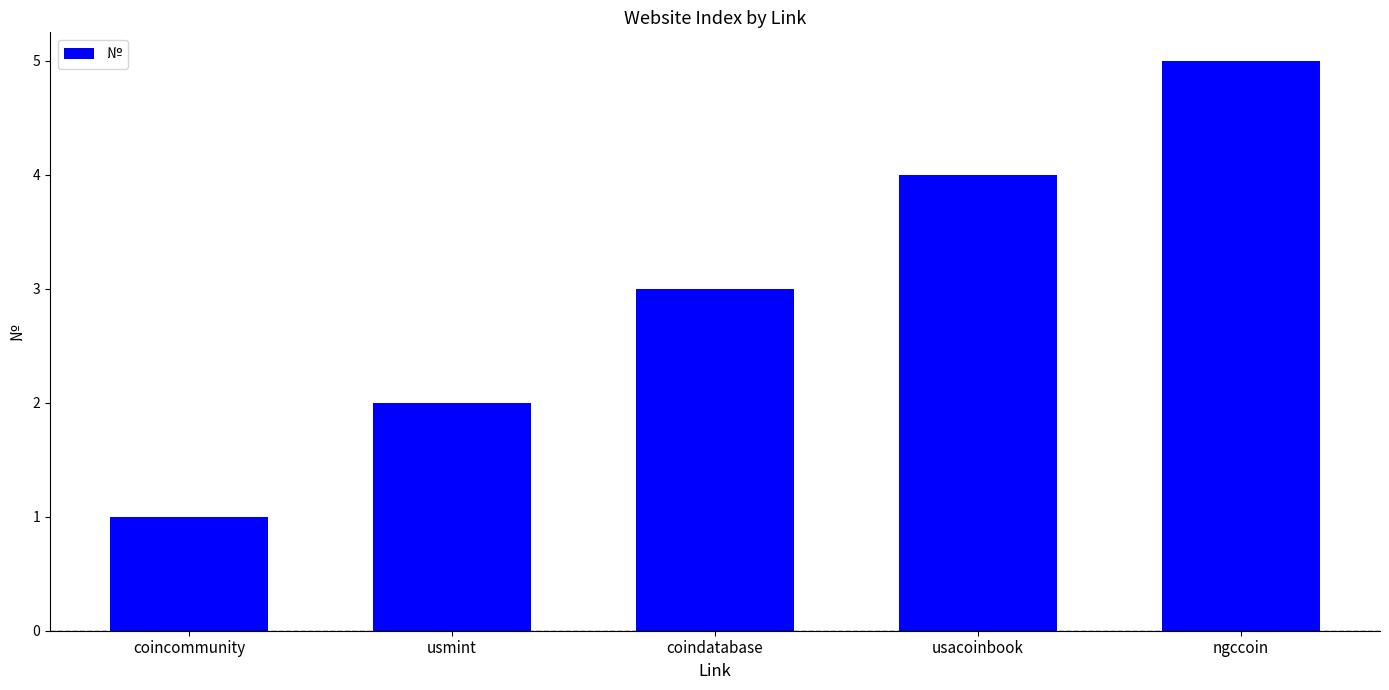

What is the label of the 2nd bar from the right?

usacoinbook